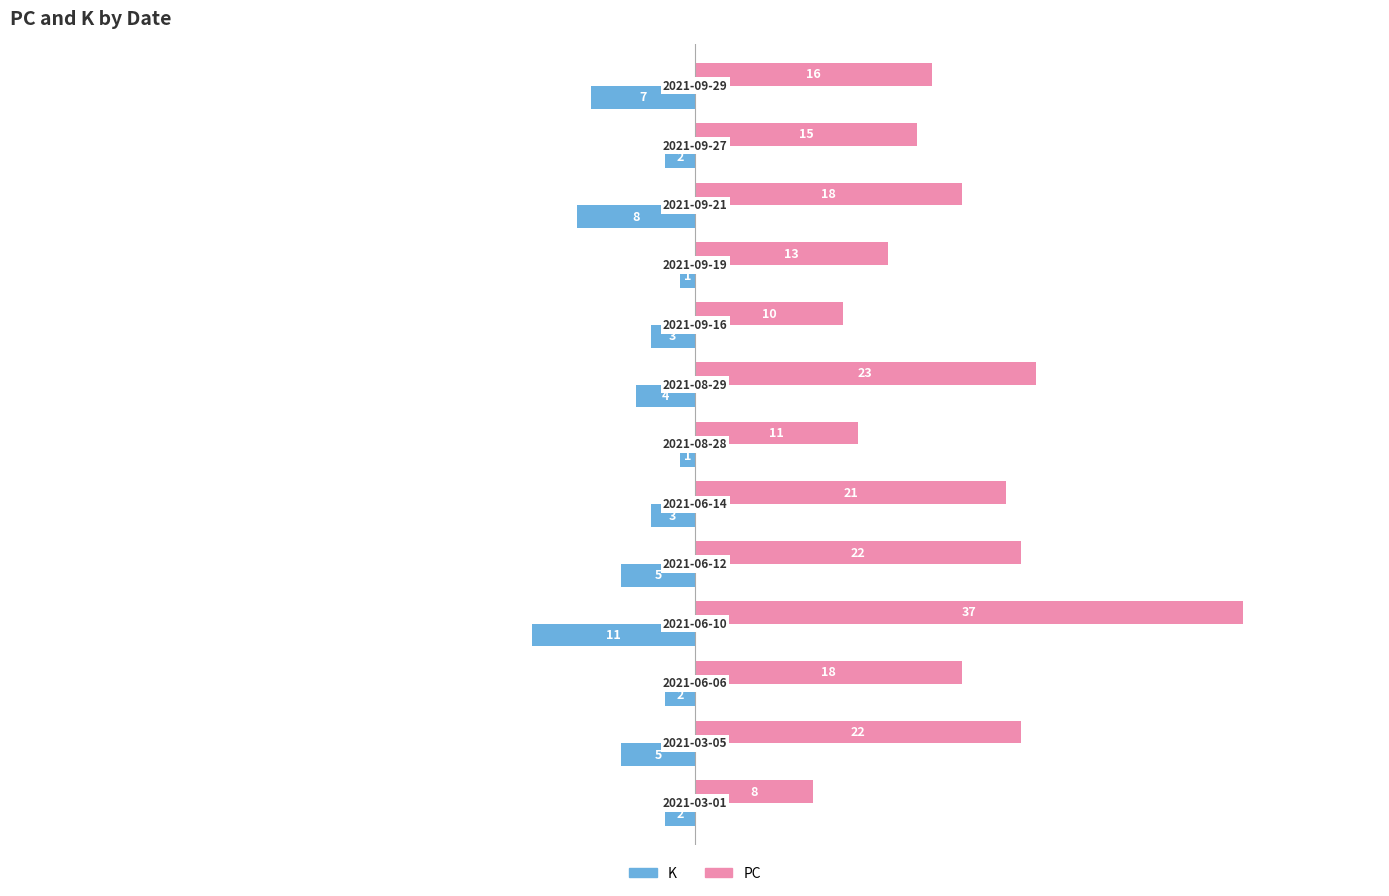

What is the greatest value displayed?

37